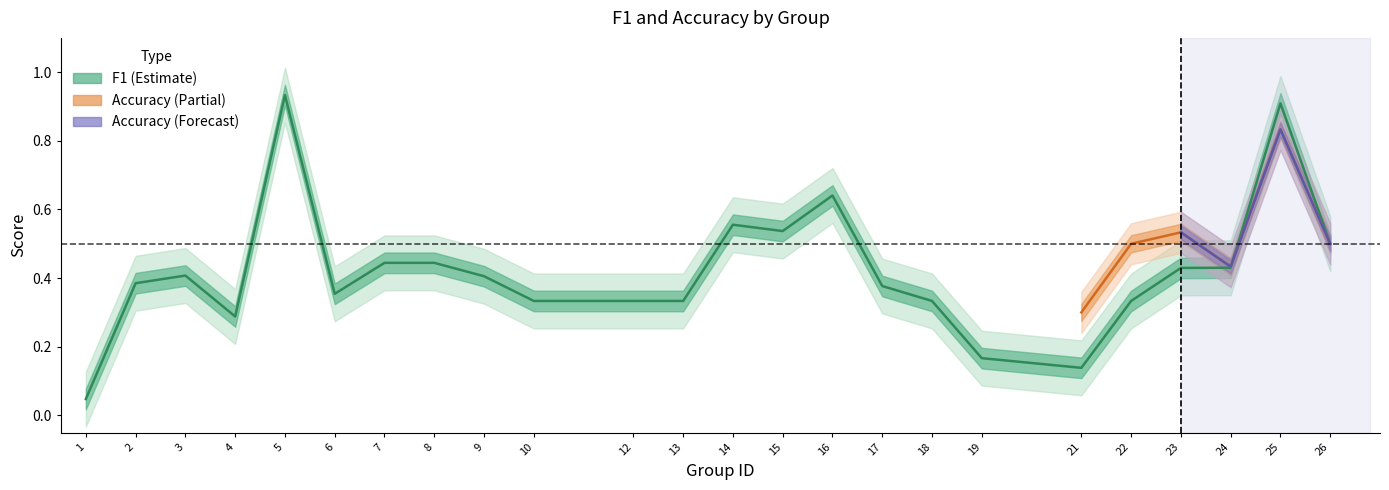

Read the value at 23.

0.4